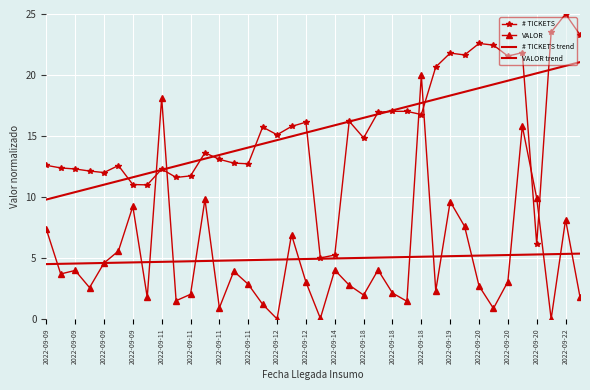

True or false: # TICKETS trend and # TICKETS intersect in this chart.

True